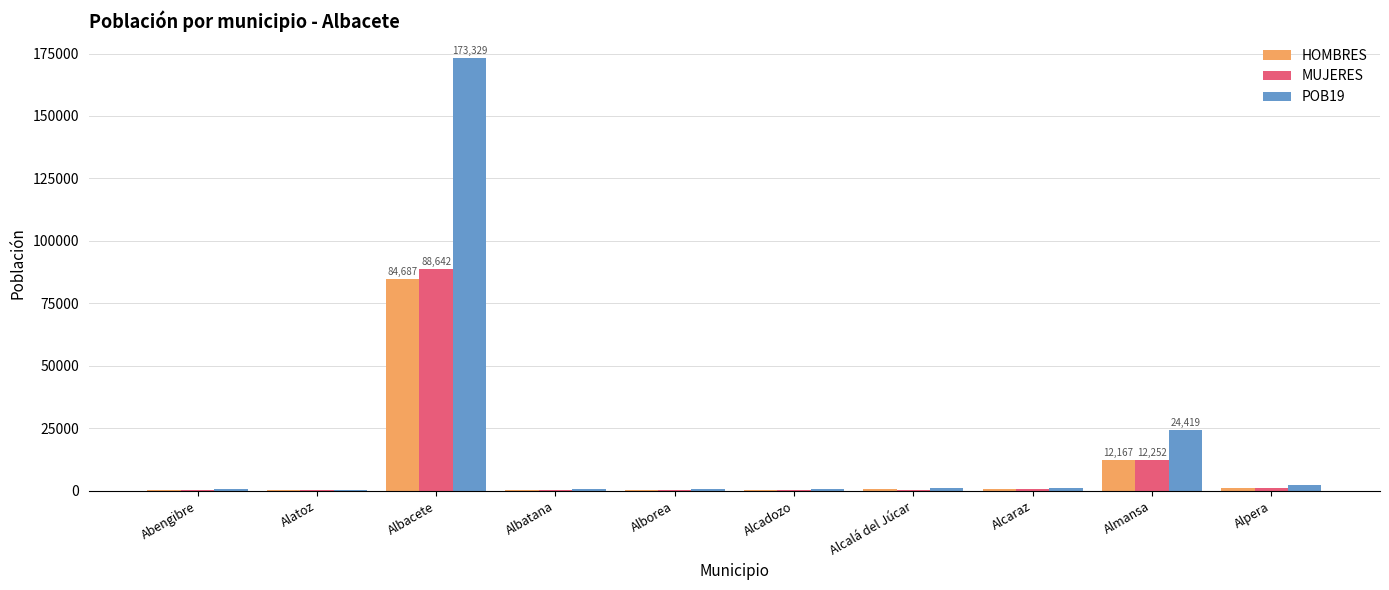

Which series has the largest total across all categories?

POB19